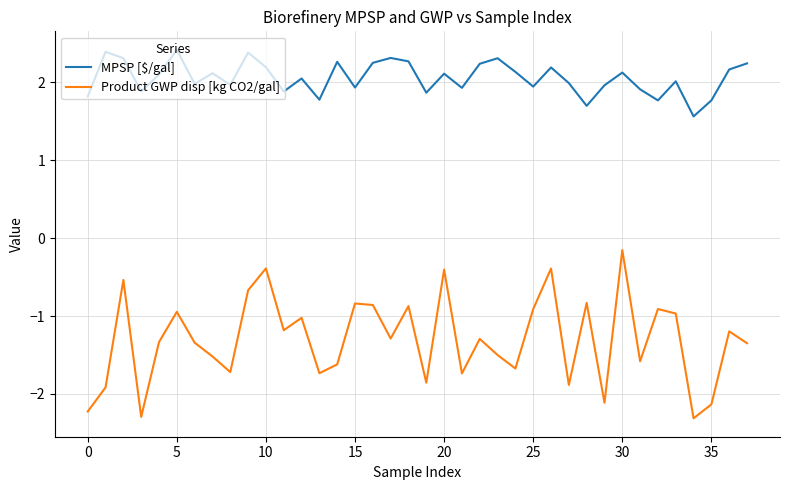

What is the difference between the maximum and minimum values in the MPSP [$/gal] series?

0.9